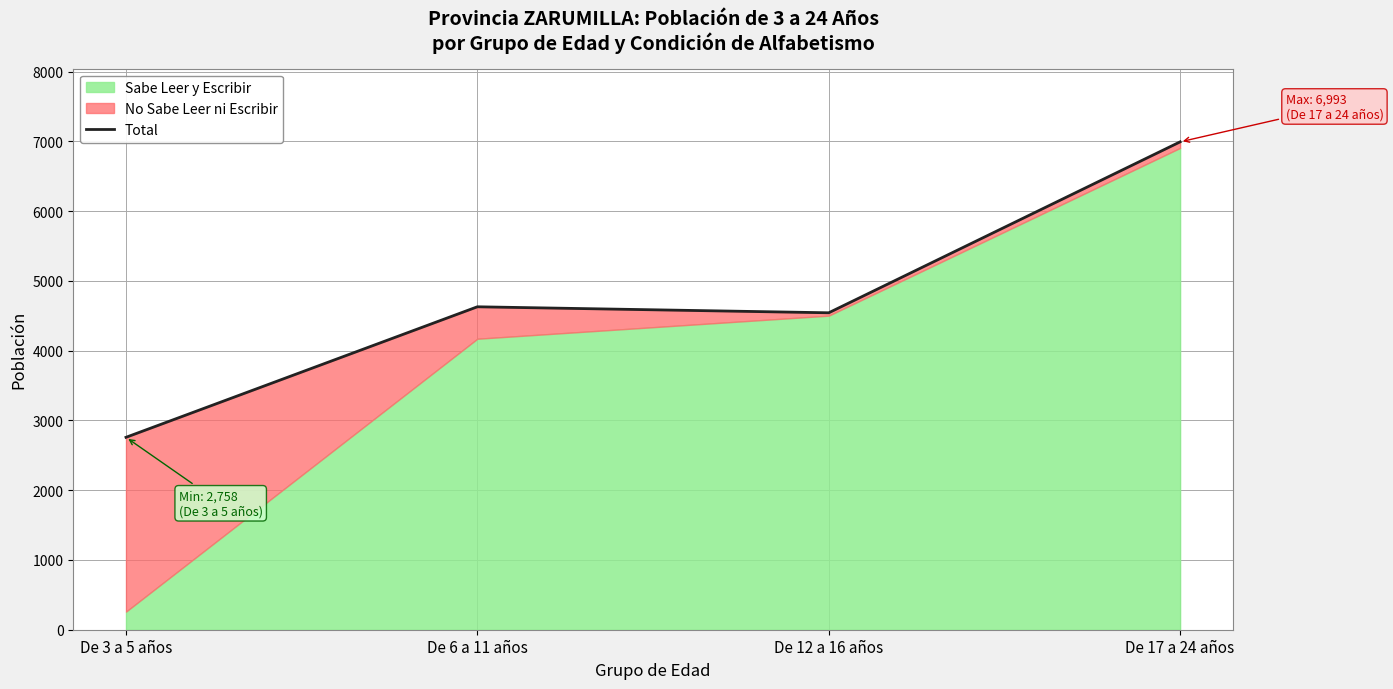

Approximately how many times larger is the value at De 17 a 24 años compared to De 3 a 5 años?

2.5